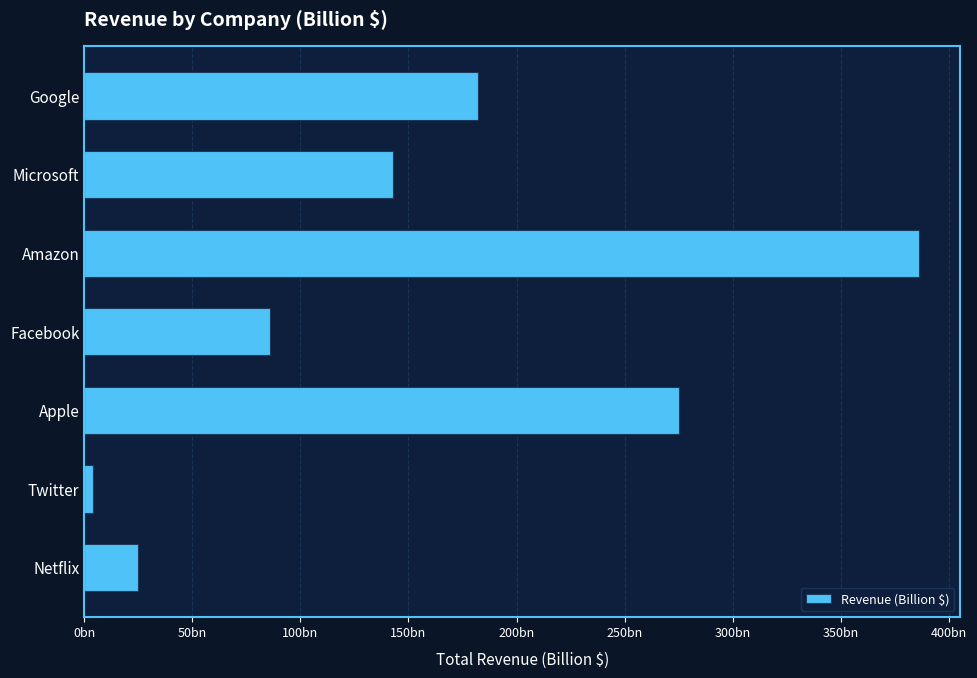

What is the difference between the second highest and second lowest values?

250